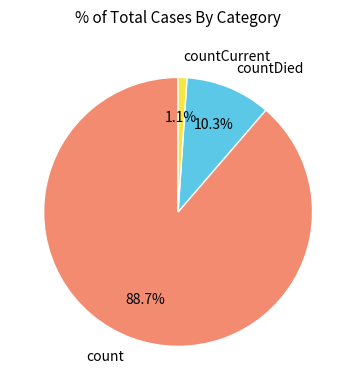

To the nearest percent, what is the average slice percentage?

33%